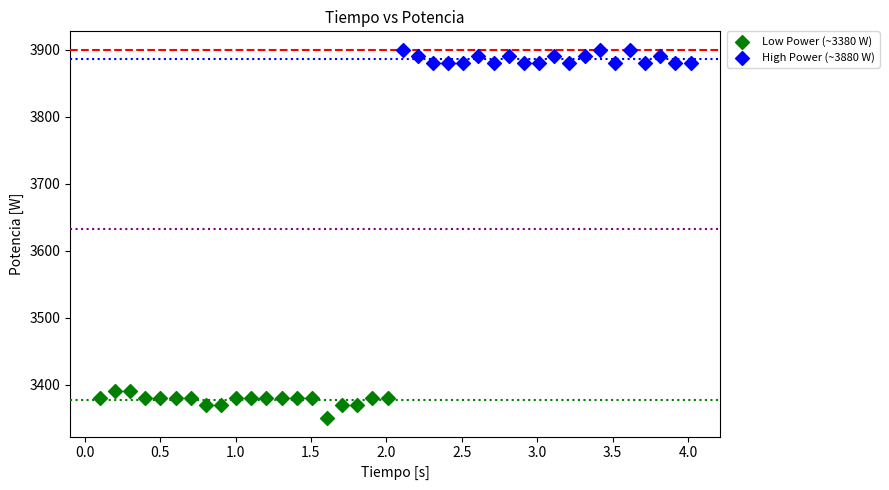

Which series reaches the minimum Y coordinate?

Low Power (~3380 W)